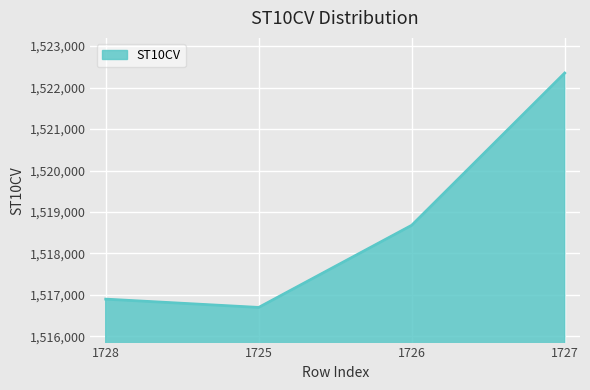

At which category does the chart reach its minimum across all series?

1725